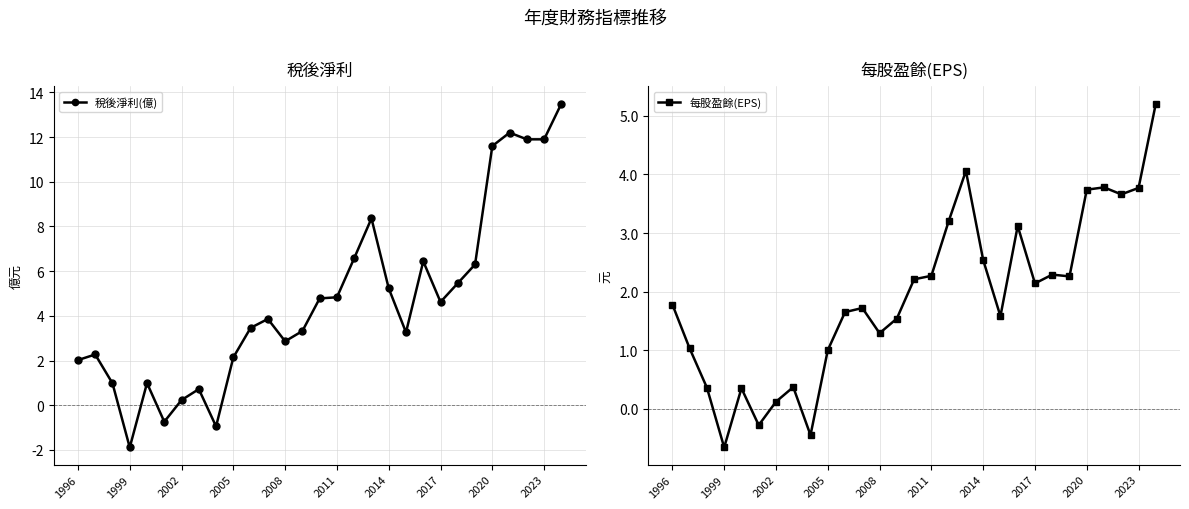

The 稅後淨利(億) series shows 7.4 at 2011. True or false?

False